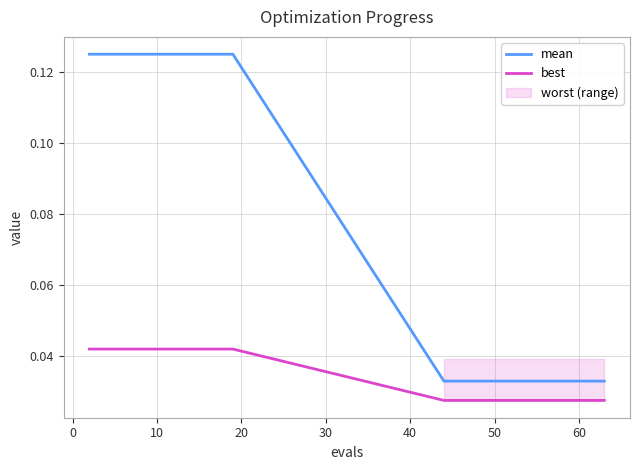

True or false: best and mean cross at least once.

False